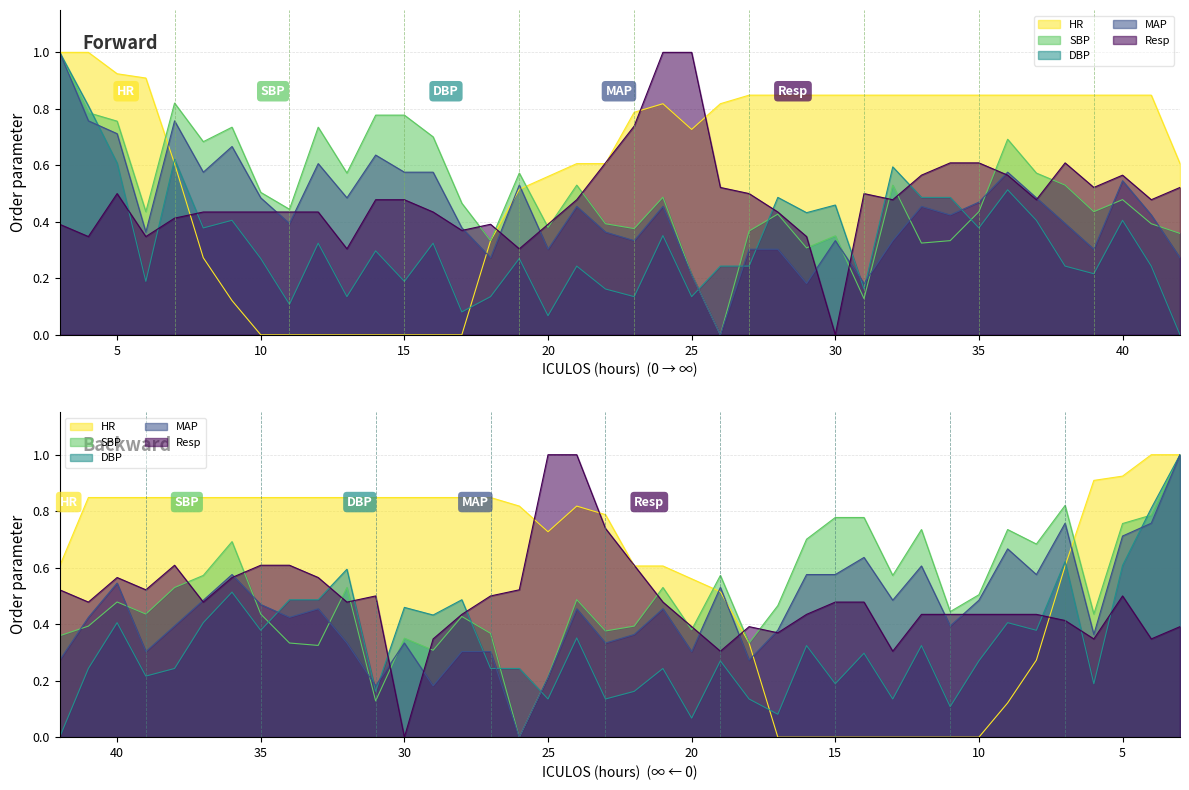

Does the chart display data point markers on the line(s)?

No